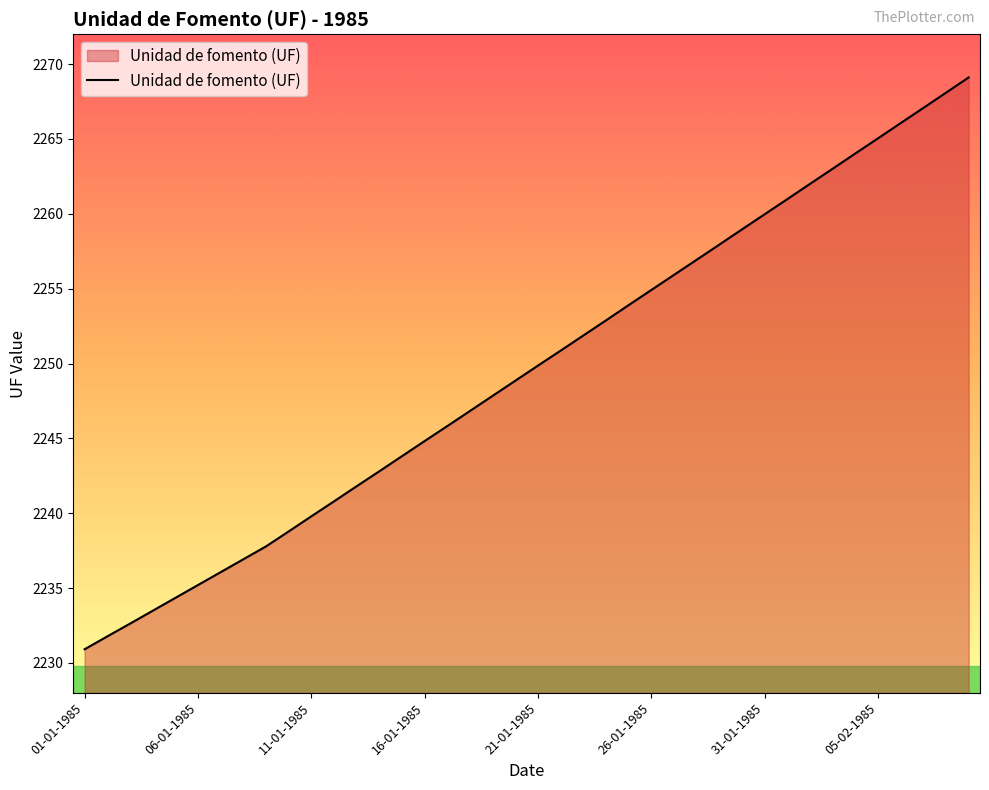

What is the greatest value displayed?

2269.1